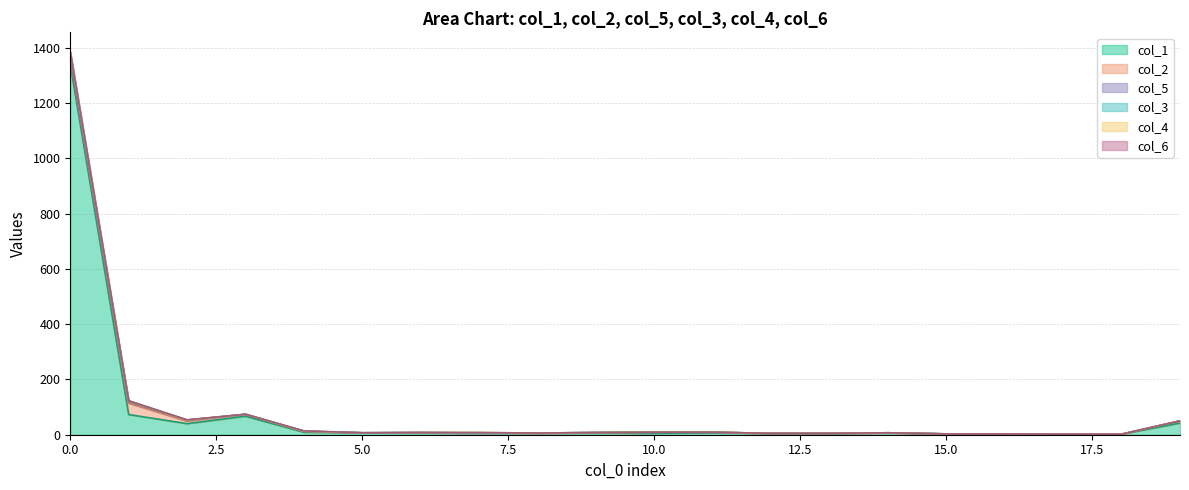

What is the smallest value displayed?

1